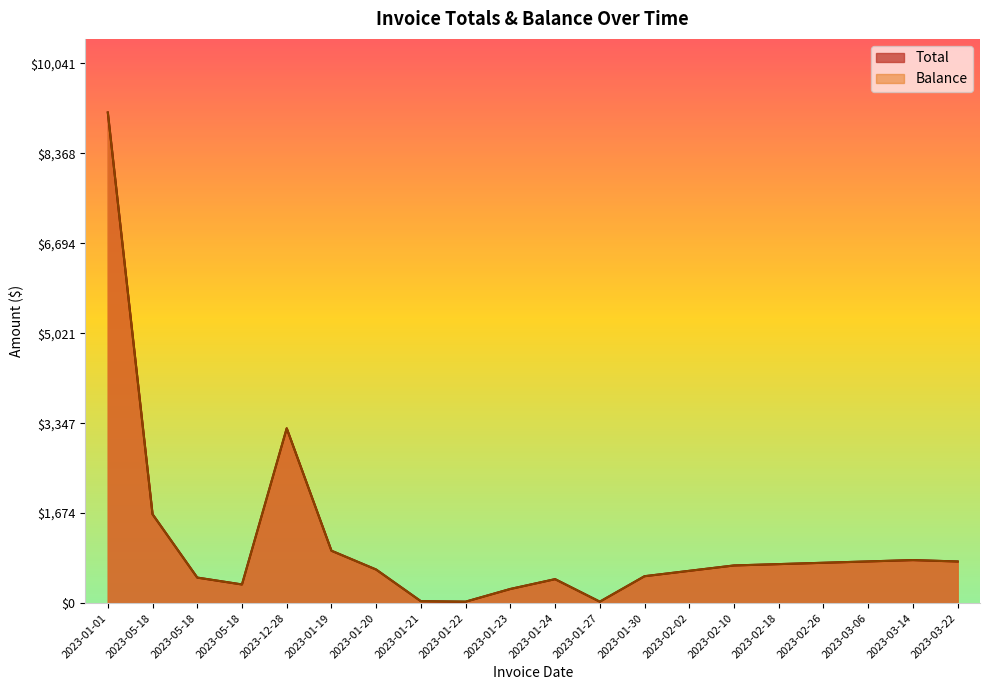

True or false: Balance and Total cross at least once.

False